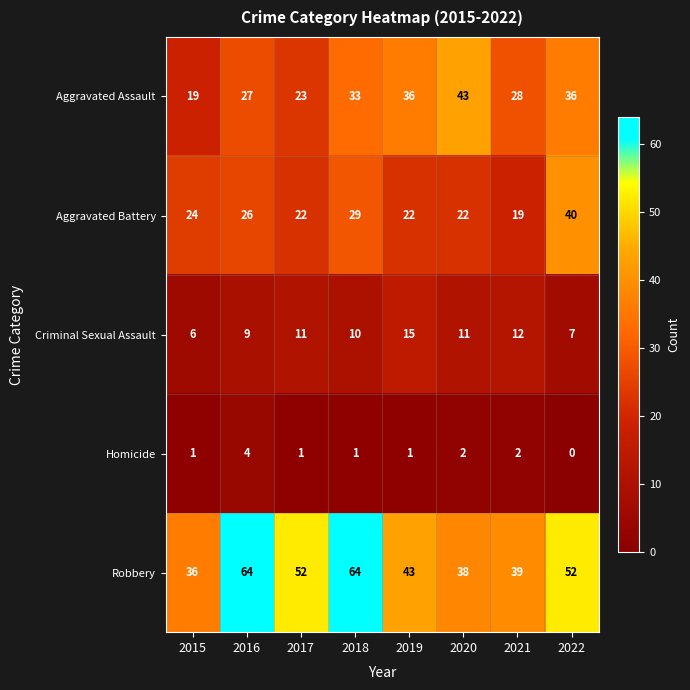

Is it true that Aggravated Battery equals 24 at 2015?

True